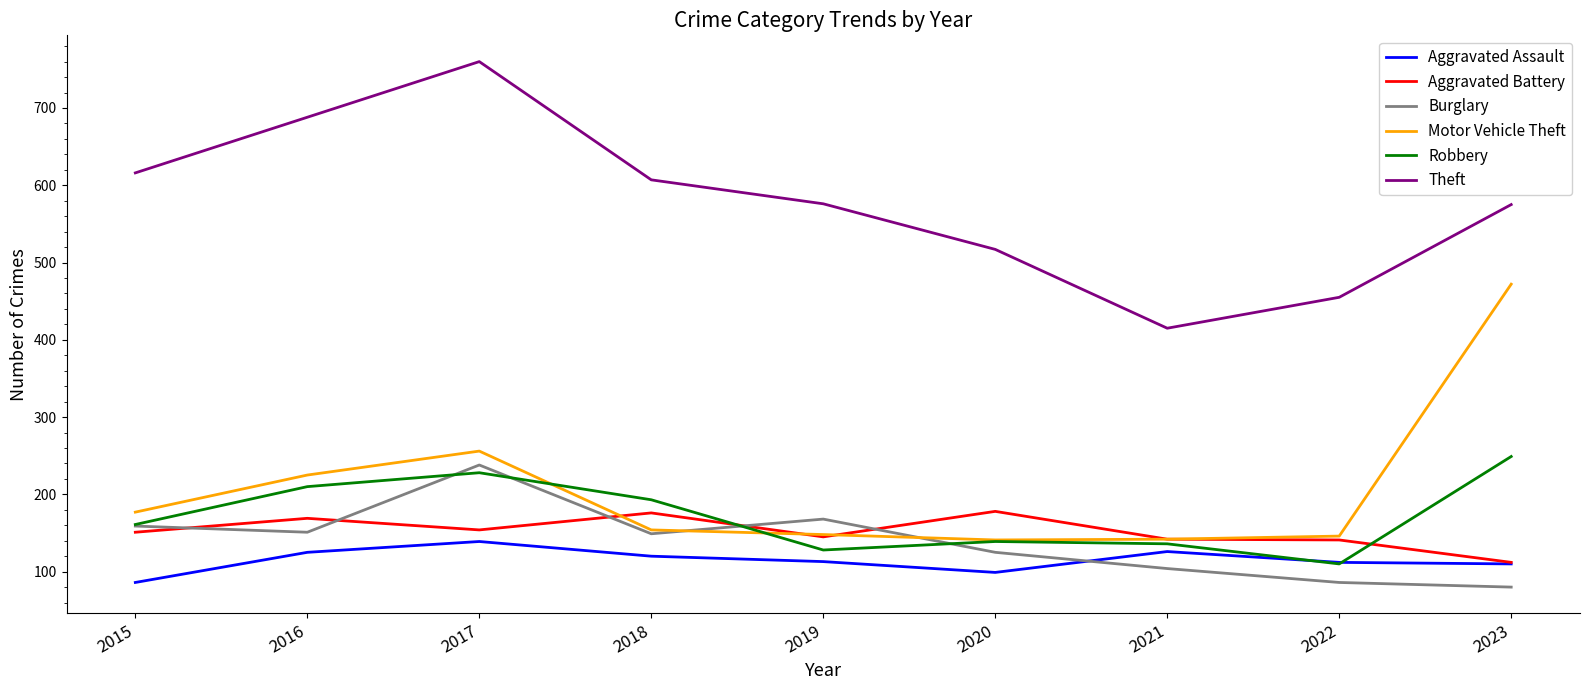

Is it true that Burglary equals 159 at 2015?

True